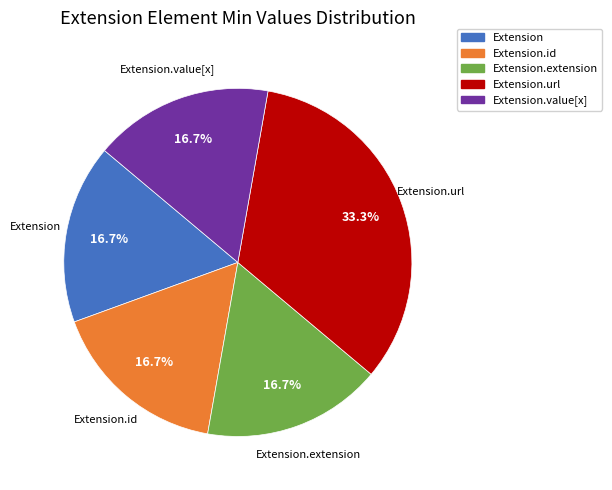

Is there any slice that represents more than half of the pie?

No